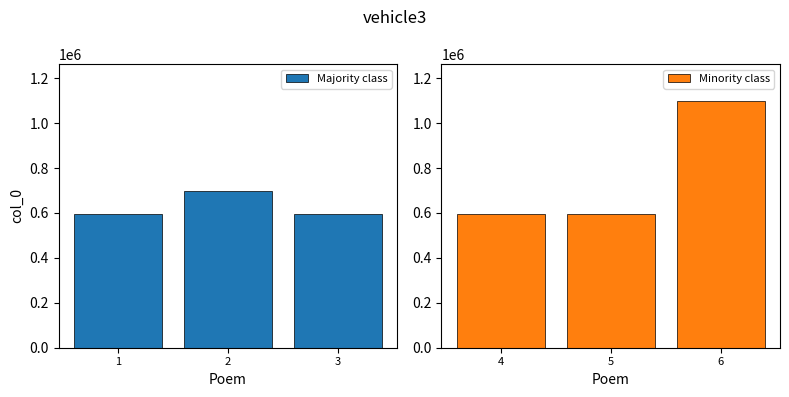

List the series in order of their peak value, highest first.

Minority class, Majority class